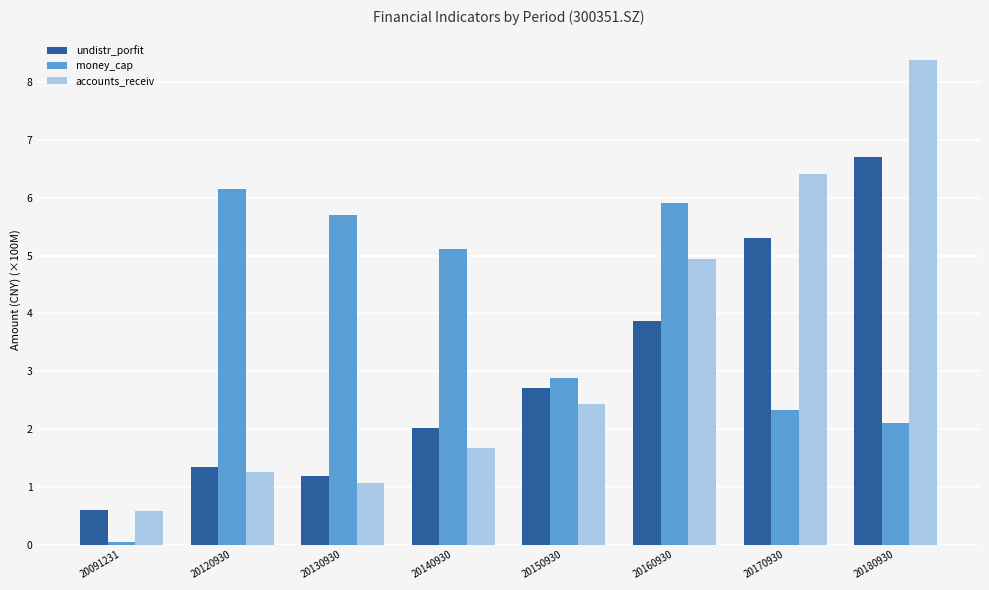

The undistr_porfit series shows 6.7 at 20180930. True or false?

True